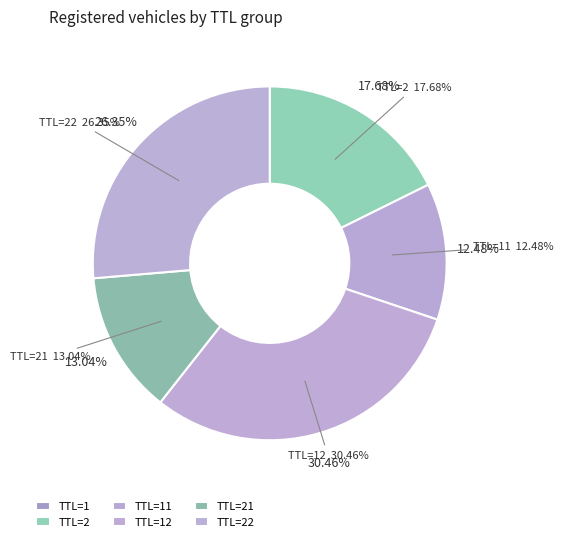

Do TTL=1 and TTL=11 together represent more than half of the pie?

No